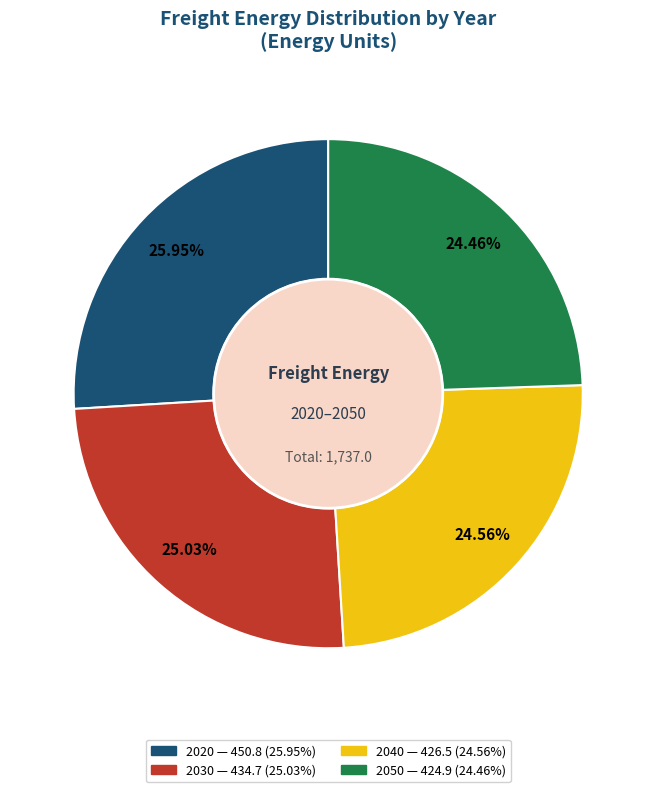

Is there a majority slice in this chart?

No